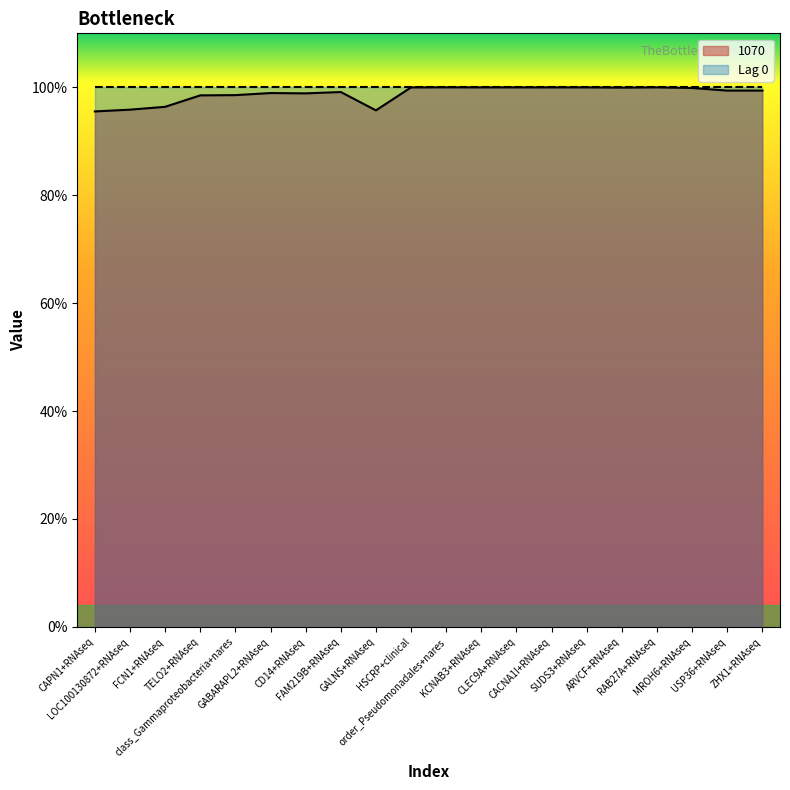

What value does the Lag 0 series have at MROH6+RNAseq?

1